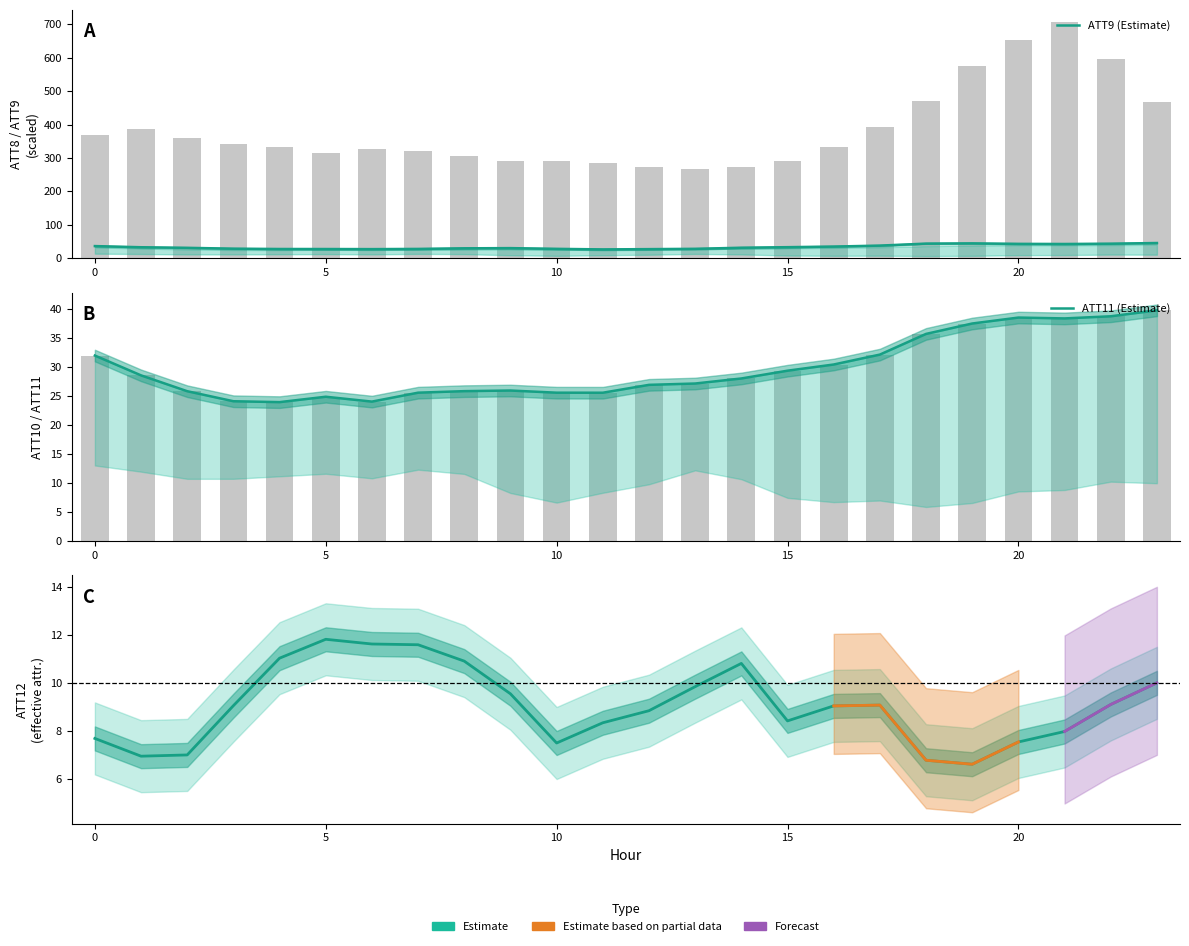

Which category has the lowest value in the ATT9 series?

11